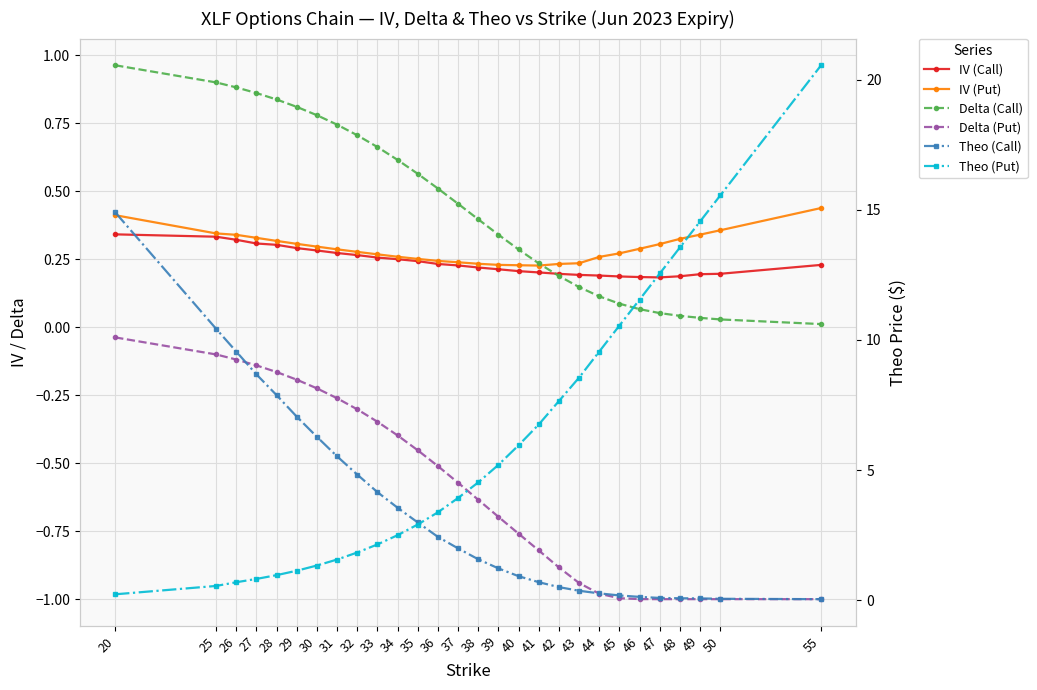

Between which two adjacent categories do Theo (Put) and Delta (Call) first intersect?

27 and 28